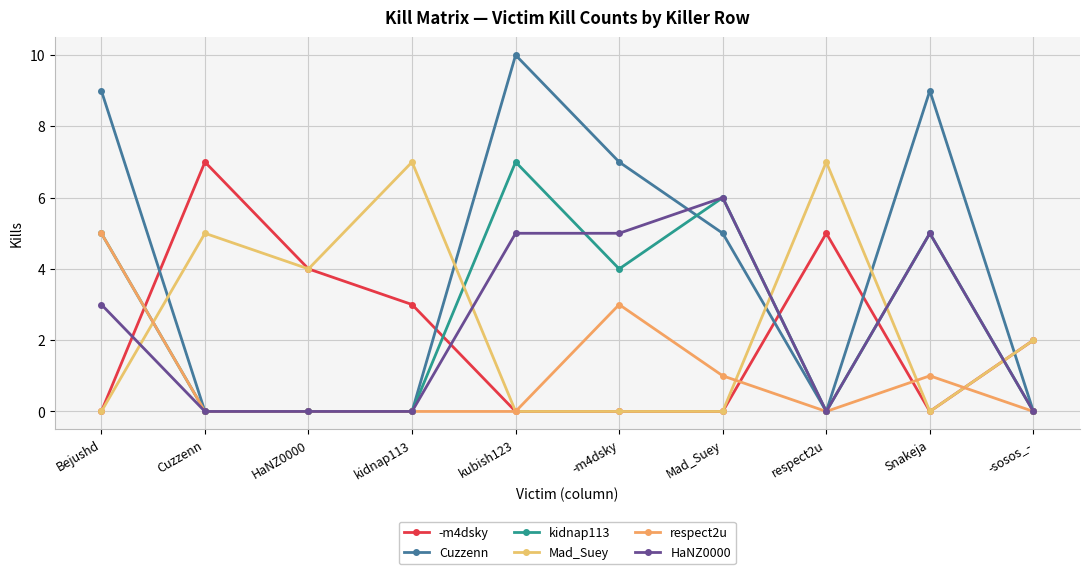

How many lines are shown in the chart?

6